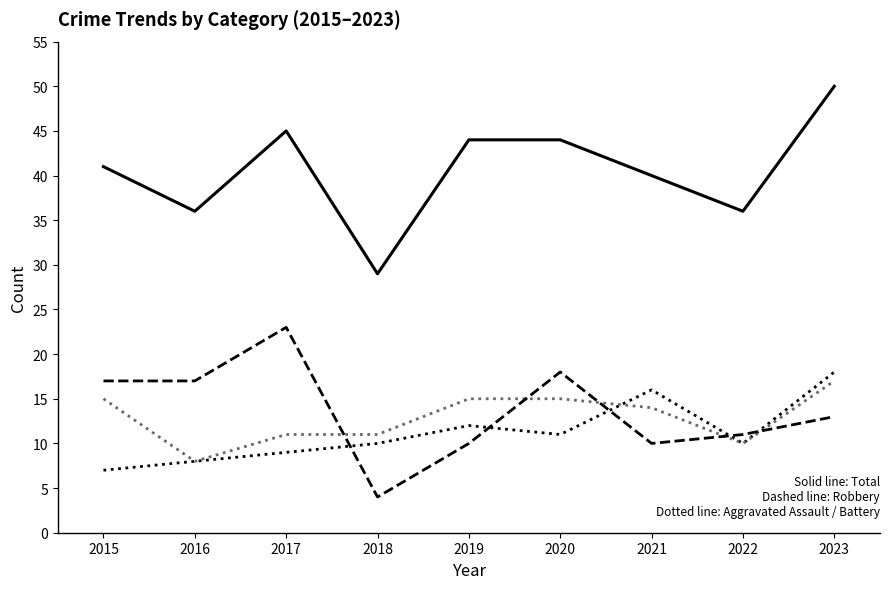

What is the maximum value shown in the chart?

50